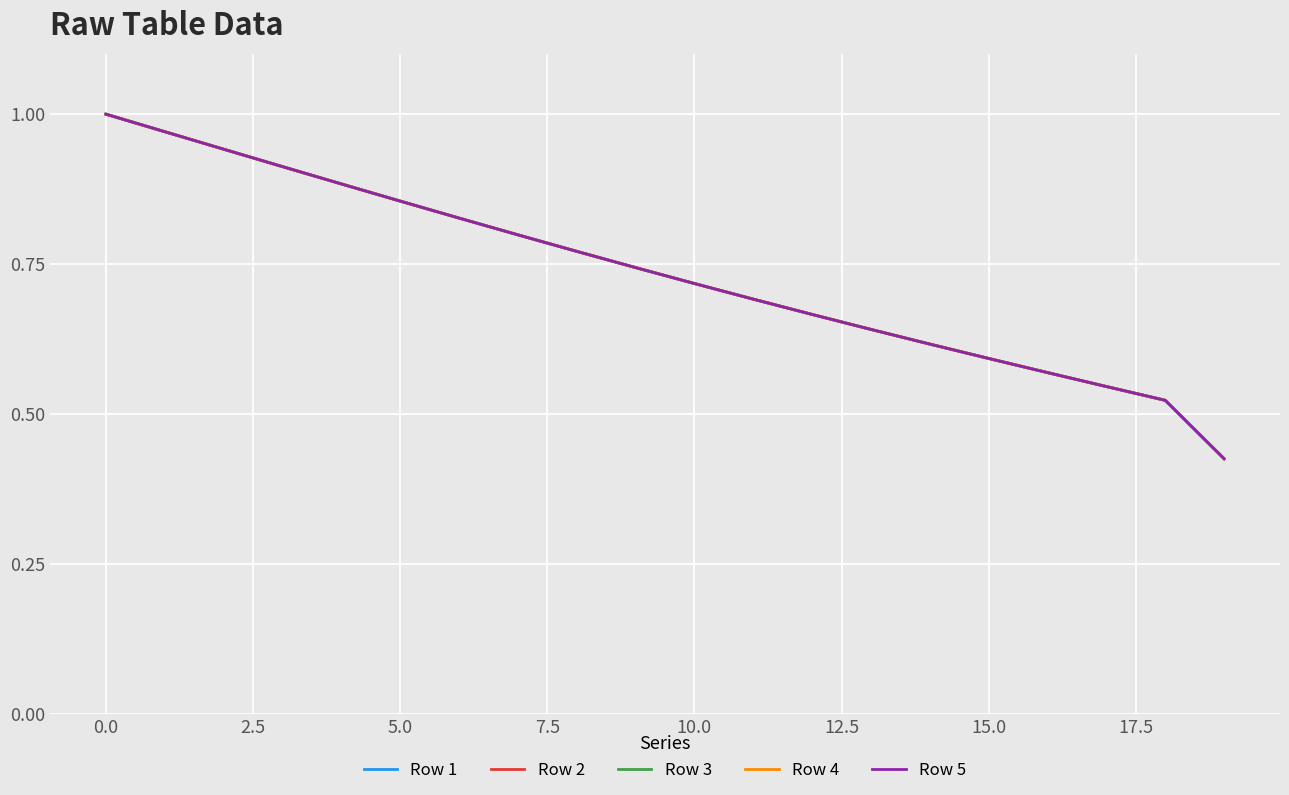

Rank the series by their average value, from lowest to highest.

Row 1, Row 2, Row 3, Row 4, Row 5